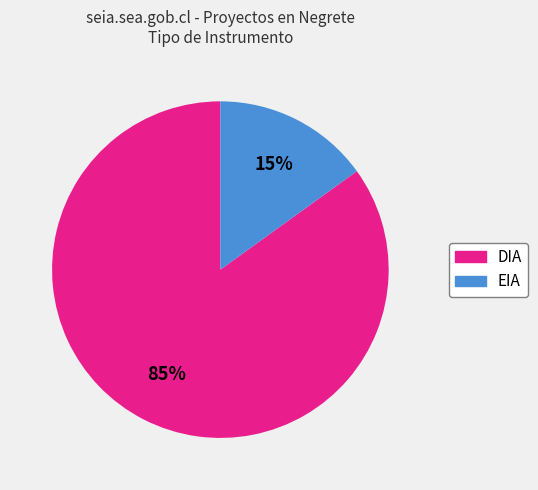

Rank the categories by value from highest to lowest.

DIA, EIA